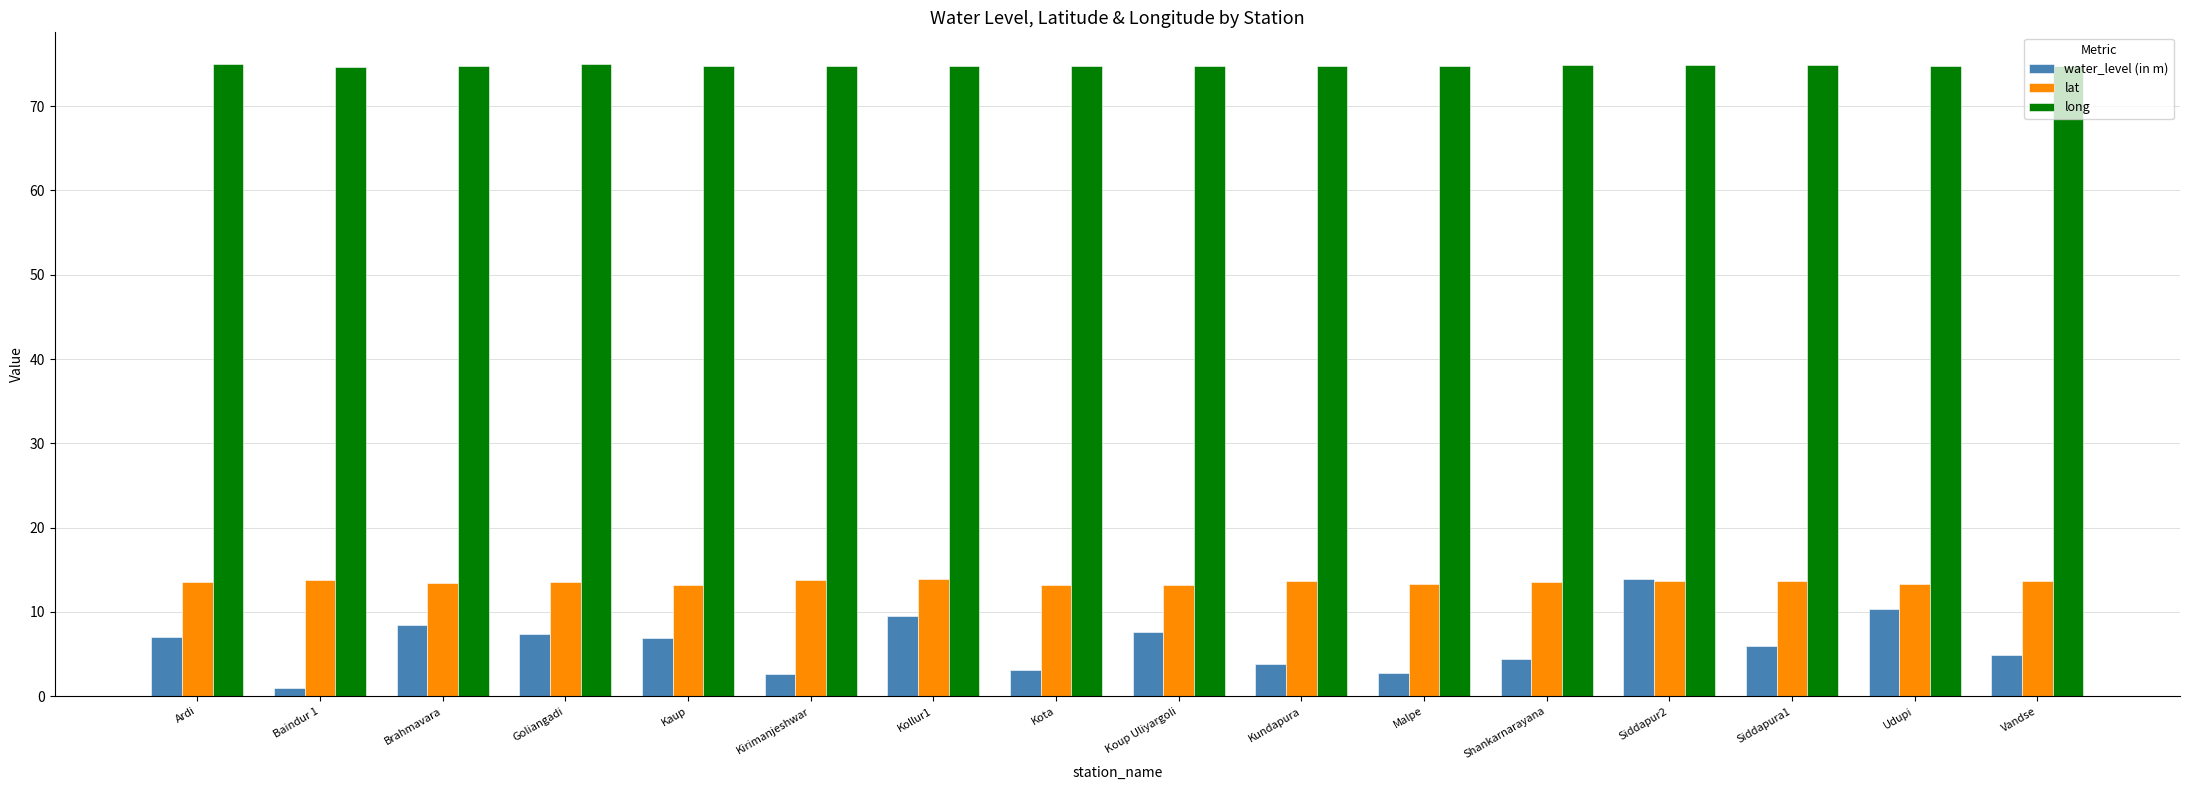

What is the label of the 10th bar from the right?

Kollur1